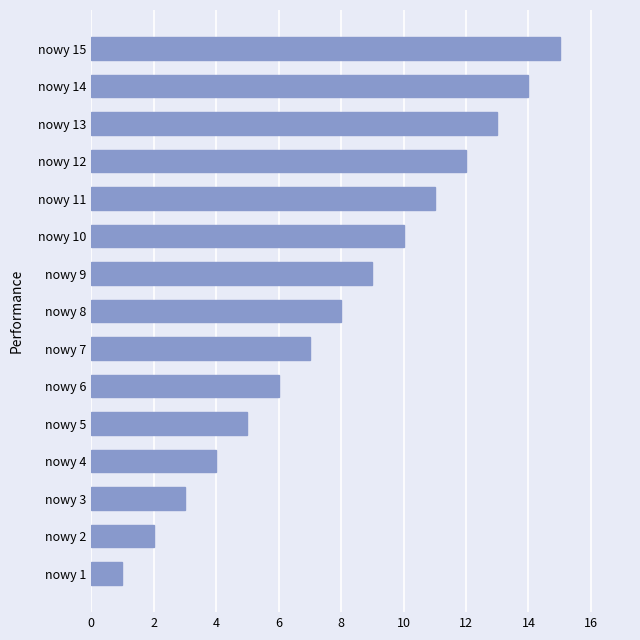

Is it true that the value at nowy 6 is 6?

True